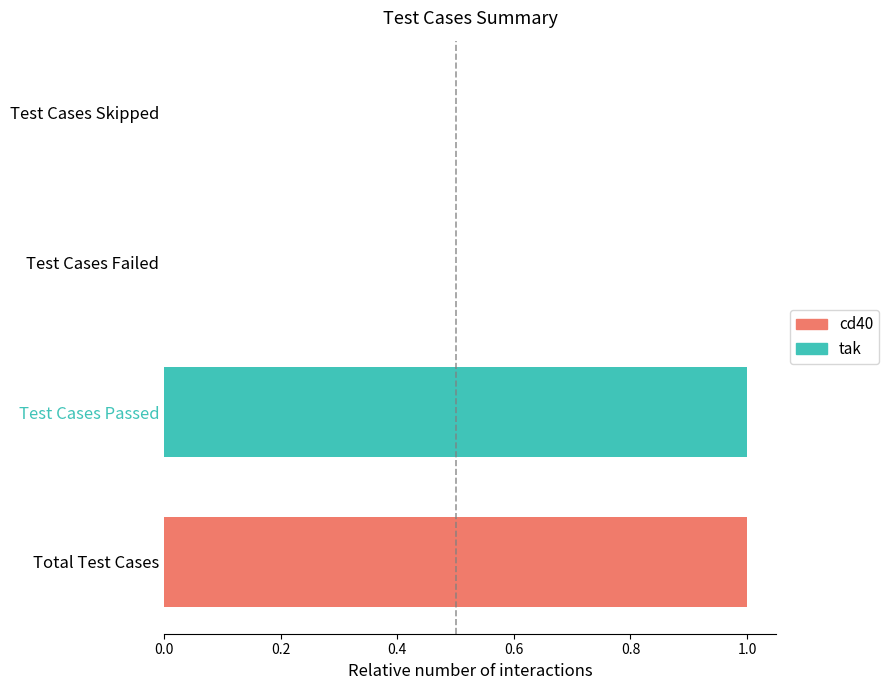

Is it true that the value at Test Cases Skipped is -1?

False